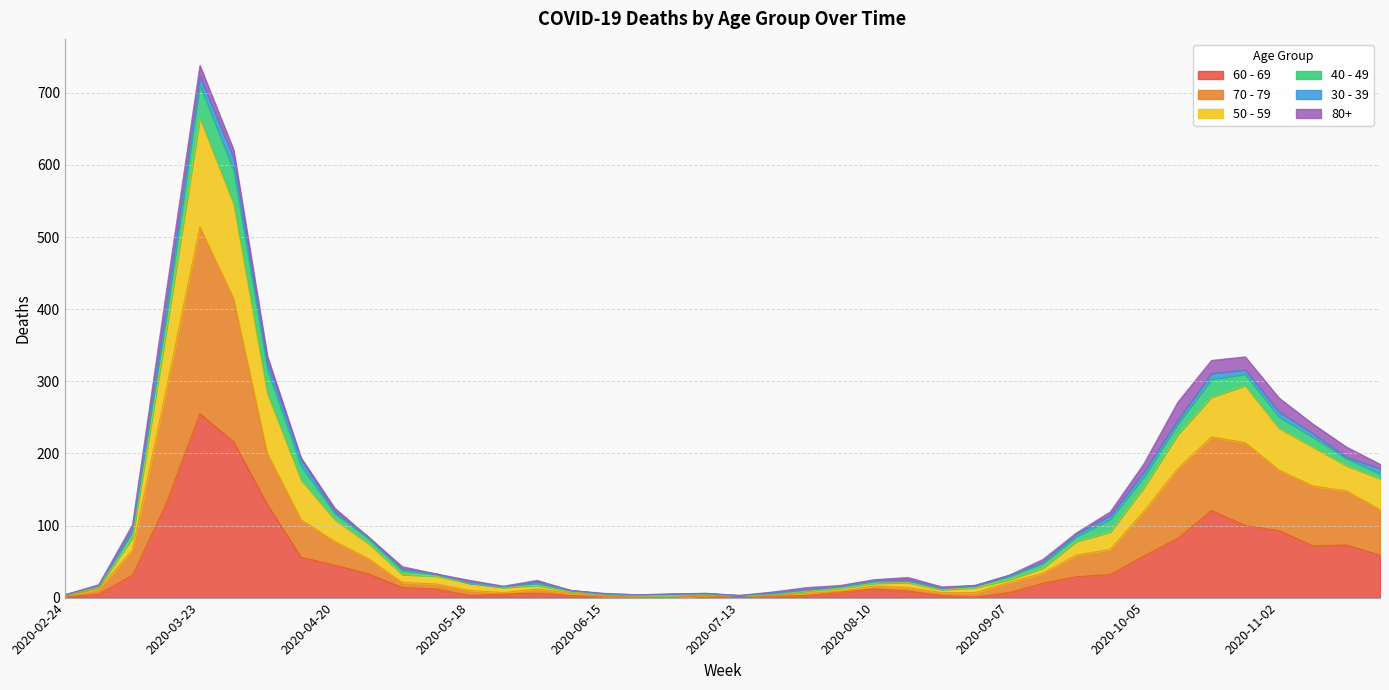

At which category is the sum across all series the highest?

2020-03-23